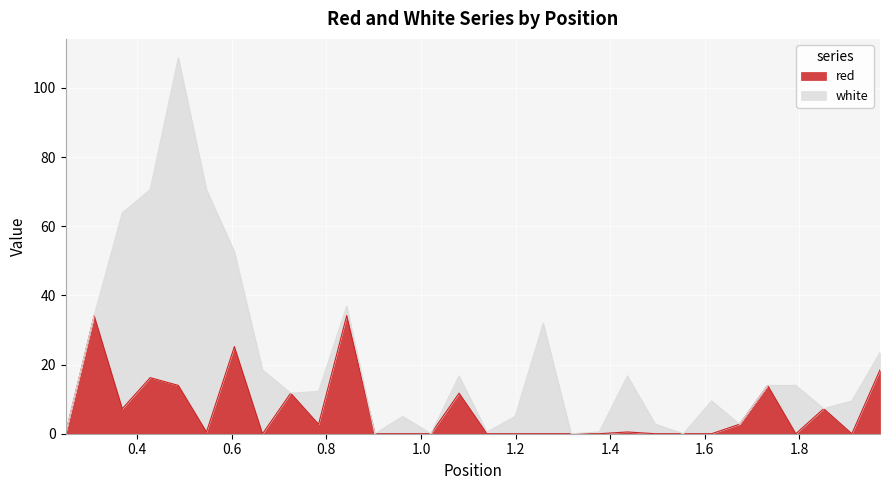

How many lines are shown in the chart?

2